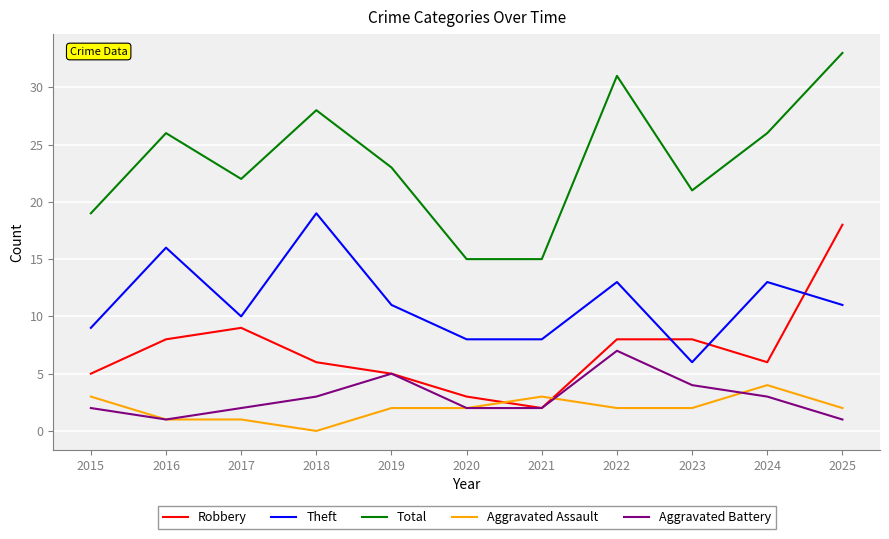

Is it true that Total equals 15 at 2020?

True